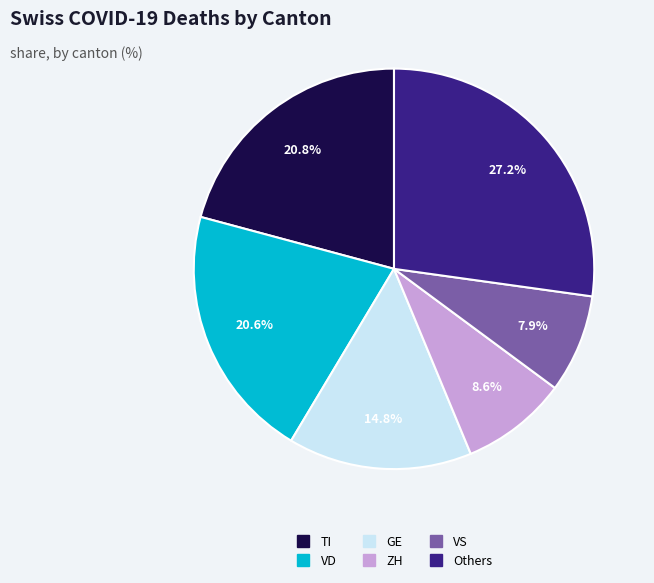

Is there a majority slice in this chart?

No